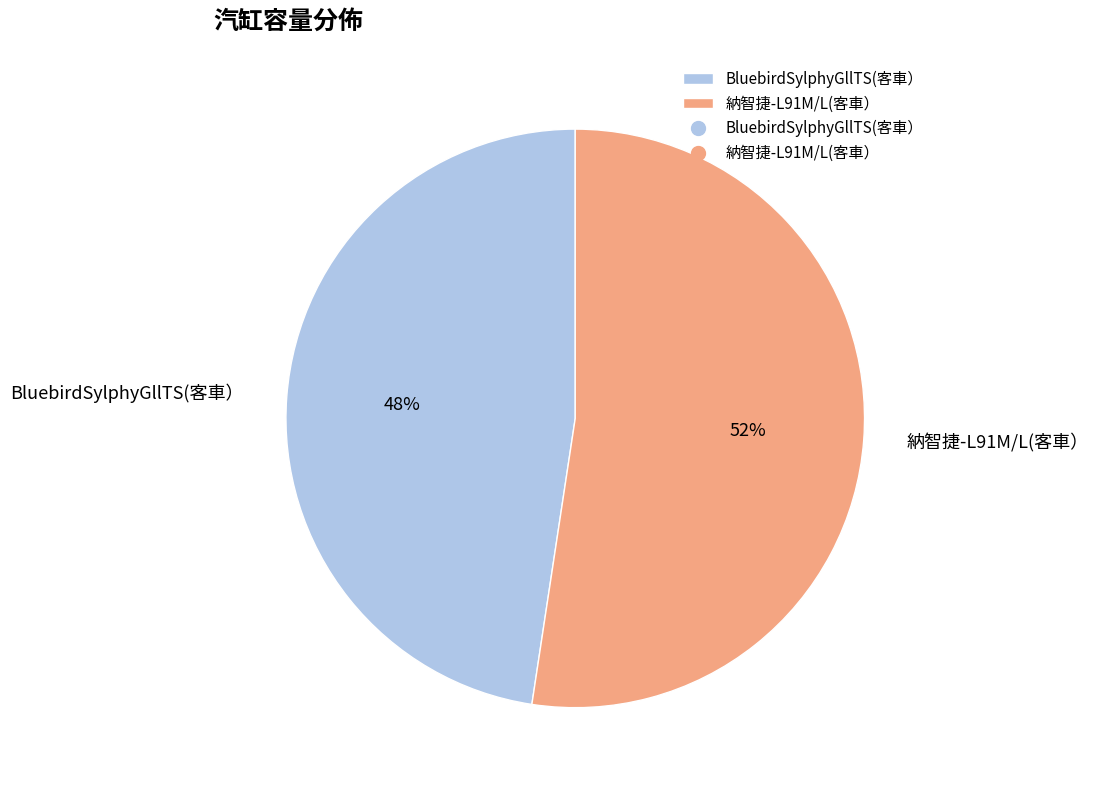

Count the number of slices in the pie.

2